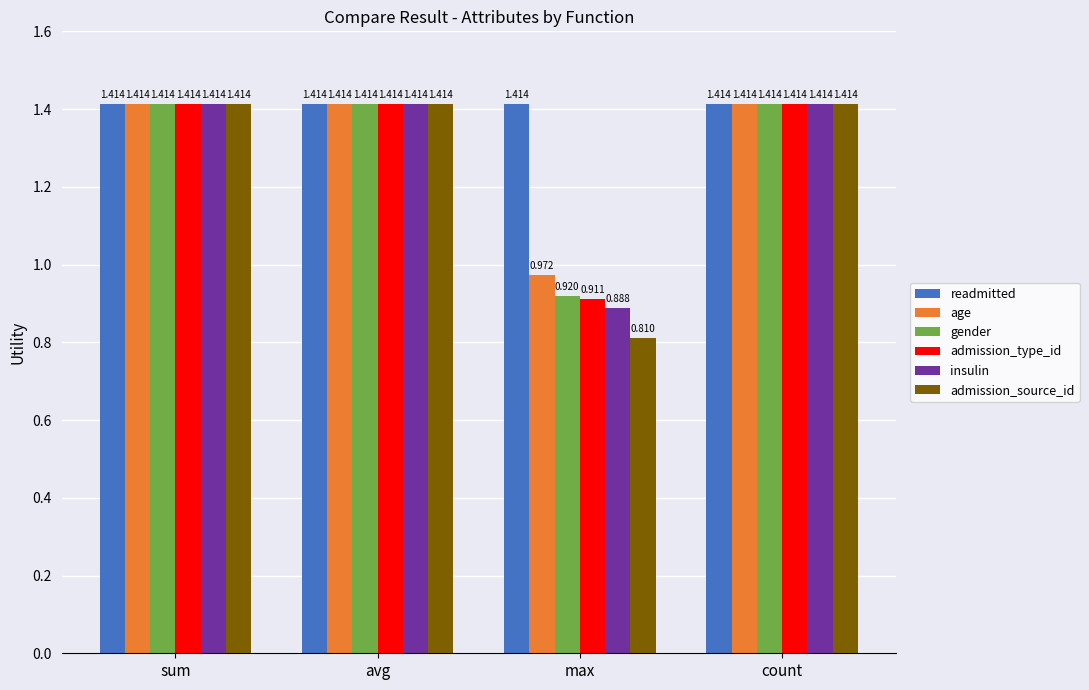

Where does the age series first go above 1?

sum